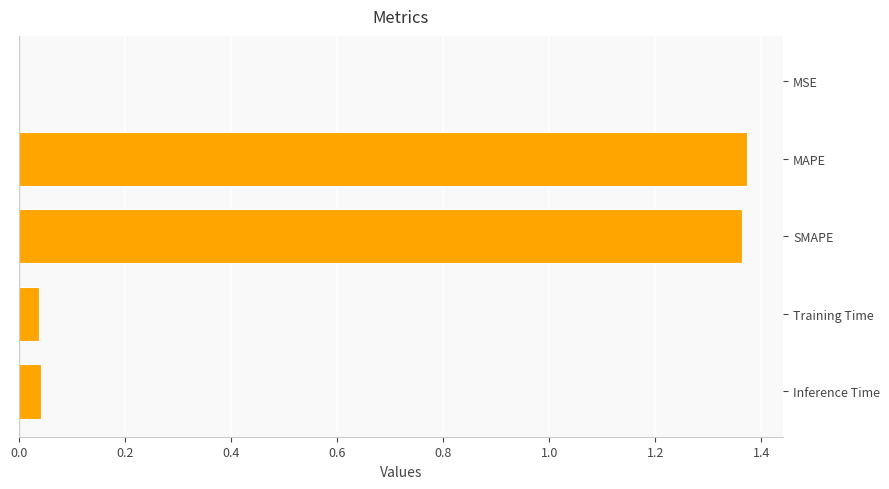

Between MSE and Inference Time, which is larger?

Inference Time